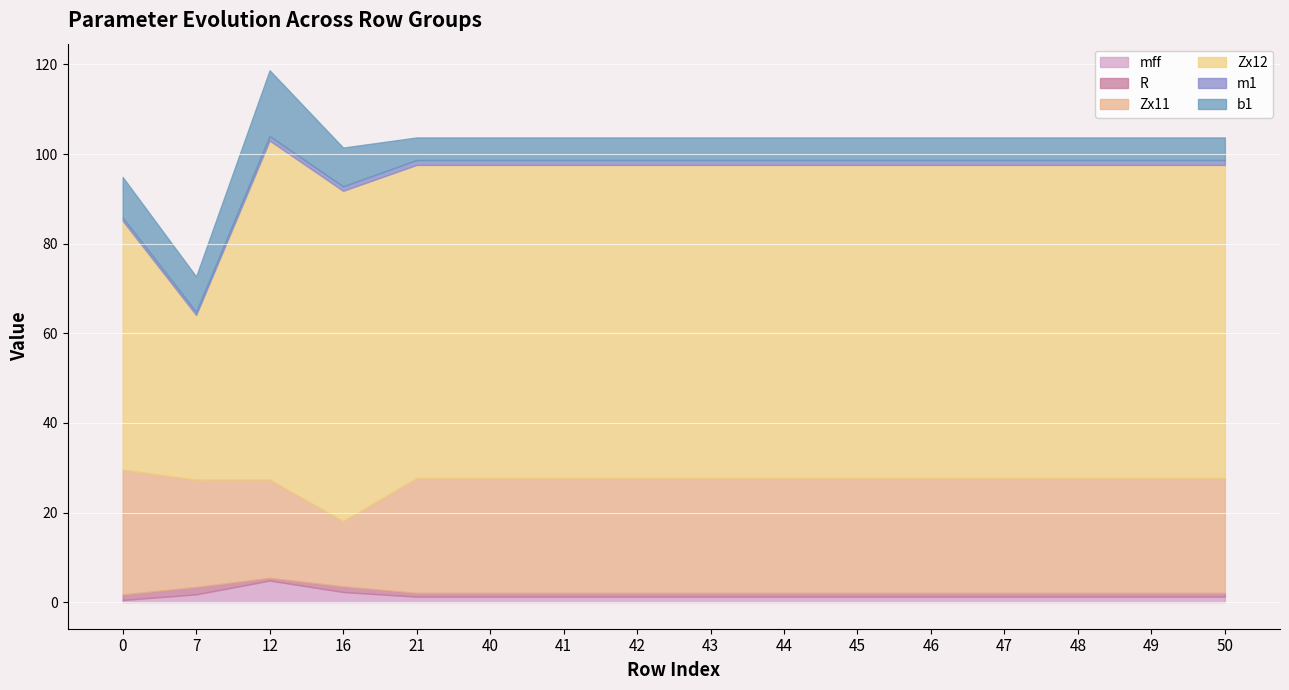

Reading left to right, transcribe all the data shown in this chart.

mff: 0.5	1.7	4.8	2.3	1.2	1.2	1.2	1.2	1.2	1.2	1.2	1.2	1.2	1.2	1.2	1.2
R: 1.2	1.7	0.6	1.3	0.8	0.8	0.8	0.8	0.8	0.8	0.8	0.8	0.8	0.8	0.8	0.8
Zx11: 27.9	23.9	21.9	14.6	25.6	25.6	25.6	25.6	25.6	25.6	25.6	25.6	25.6	25.6	25.6	25.6
Zx12: 55.5	36.8	75.7	73.7	69.9	69.9	69.9	69.9	69.9	69.9	69.9	69.9	69.9	69.9	69.9	69.9
m1: 0.7	0.7	1.0	1.0	1.1	1.1	1.1	1.1	1.1	1.1	1.1	1.1	1.1	1.1	1.1	1.1
b1: 9.1	7.9	14.7	8.6	5.0	5.0	5.0	5.0	5.0	5.0	5.0	5.0	5.0	5.0	5.0	5.0